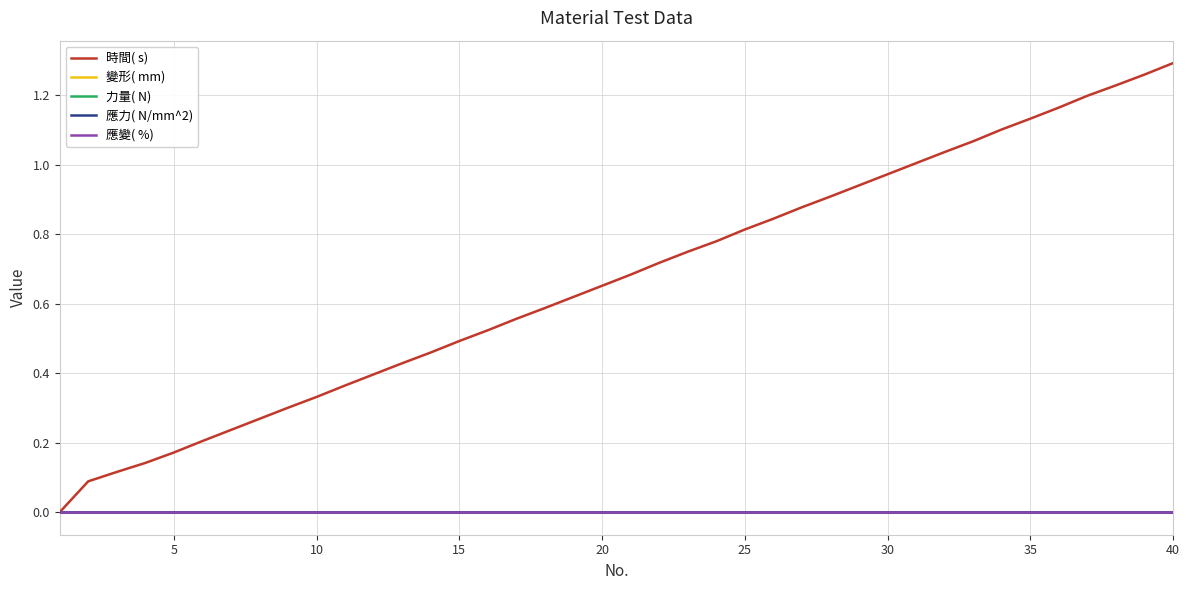

Does the chart have visible grid lines?

Yes